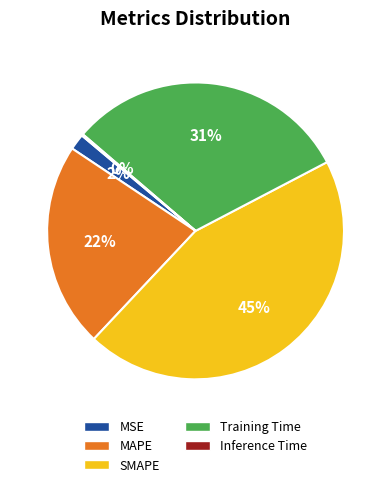

Is Training Time the majority of the pie?

No